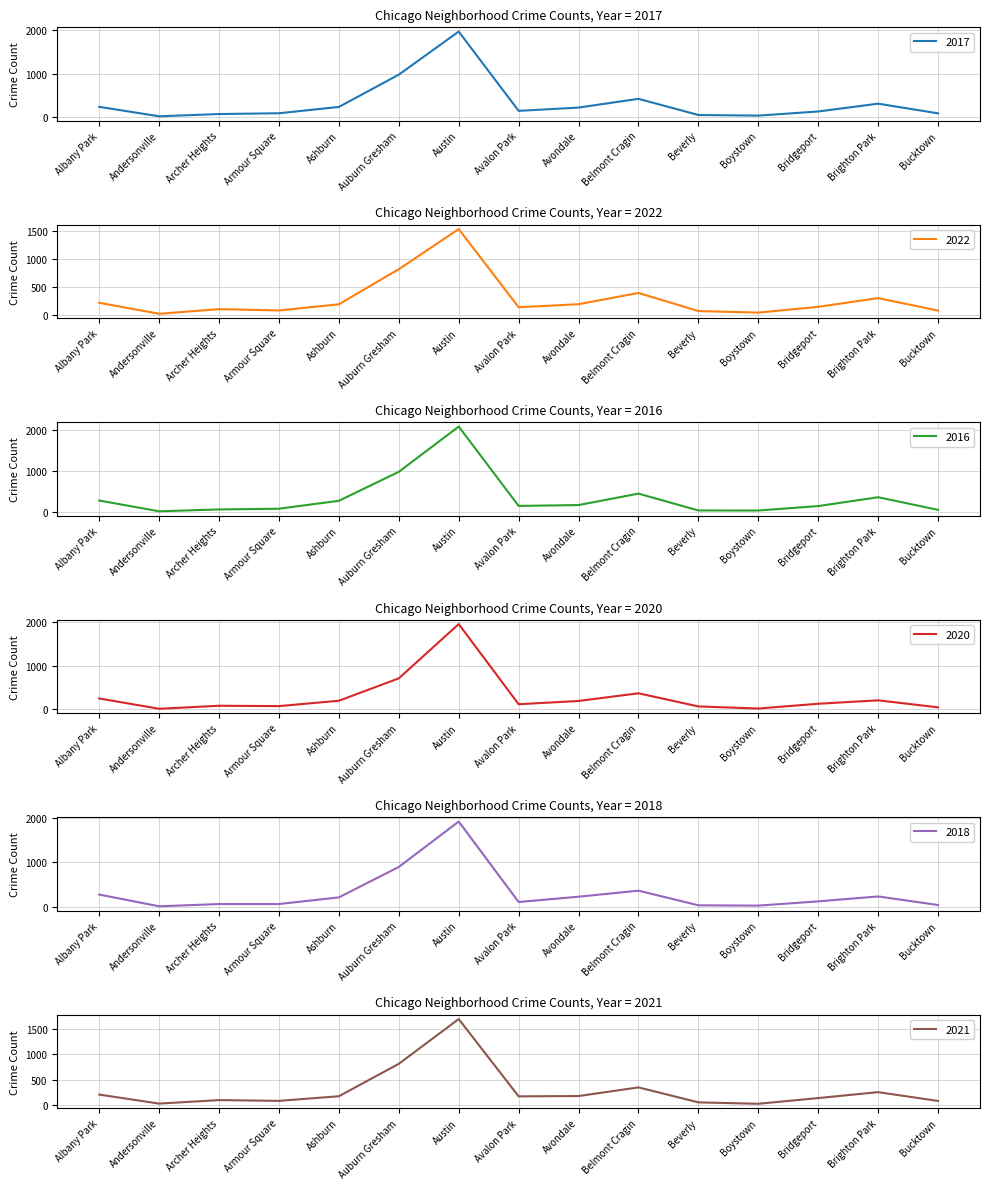

The value of 2017 at Ashburn is 233. True or false?

True